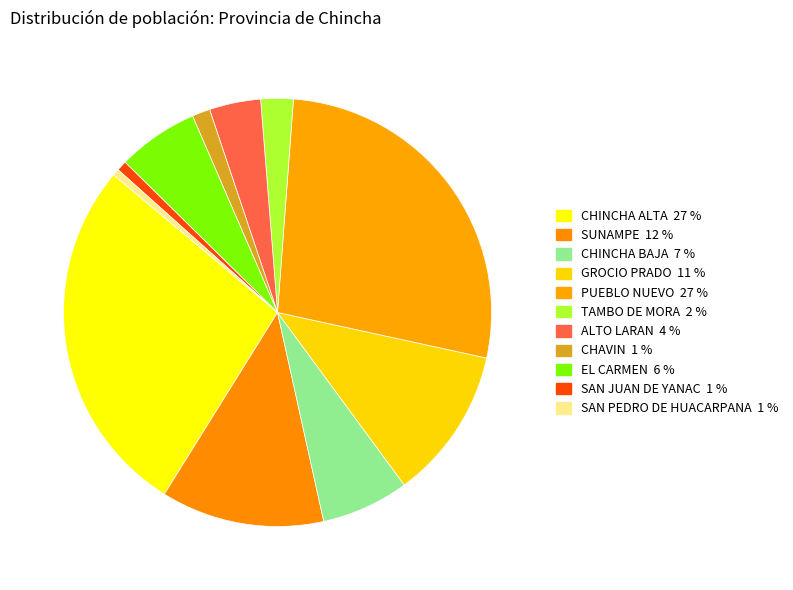

How many segments does this pie chart have?

11